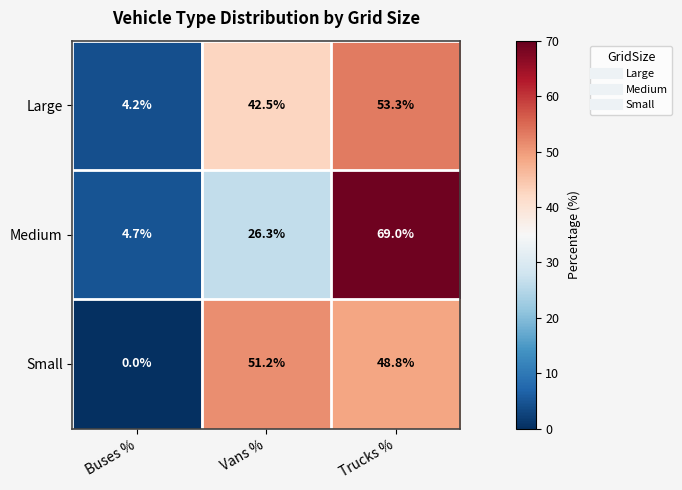

List the series in order of their peak value, highest first.

Medium, Large, Small